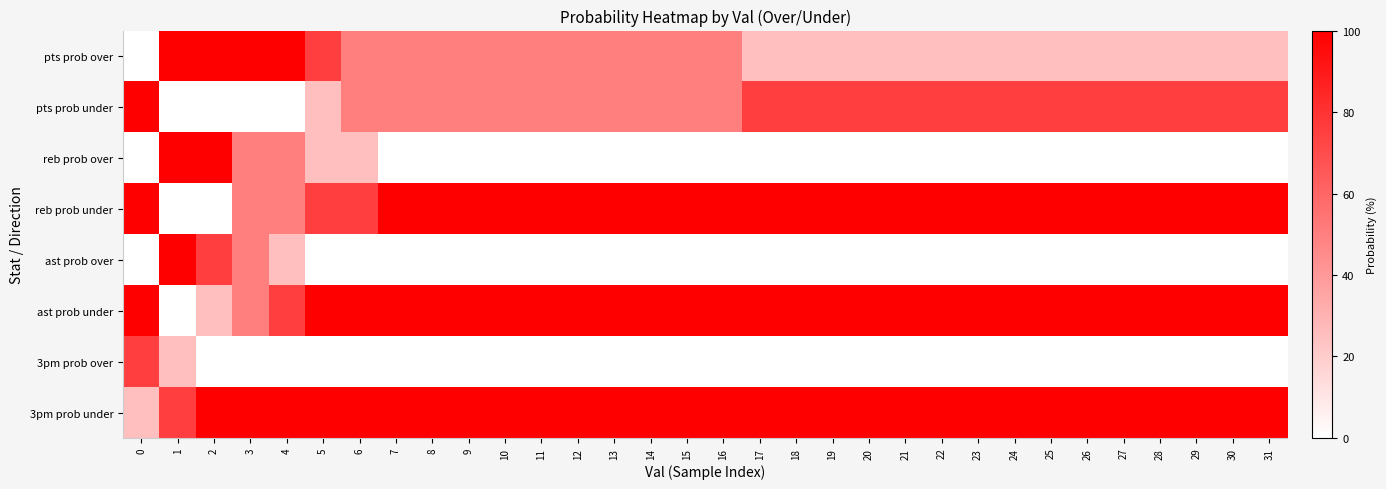

Rank the series at 20 from lowest to highest value.

reb prob over, ast prob over, 3pm prob over, pts prob over, pts prob under, reb prob under, ast prob under, 3pm prob under